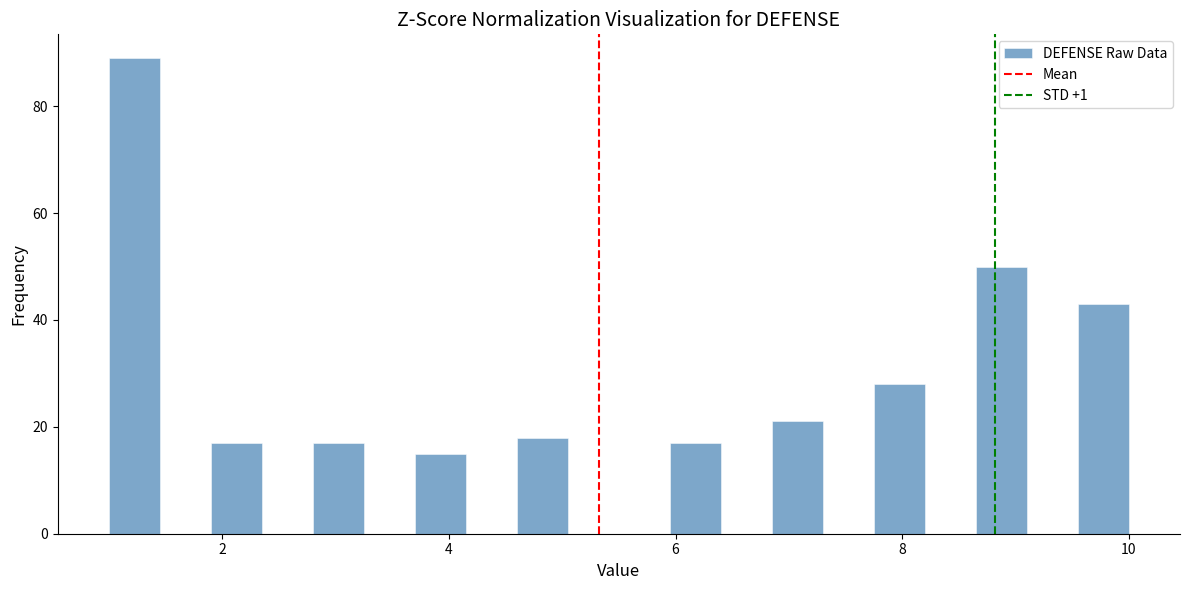

Around what value on the x-axis is the tallest bar? Give the approximate position of its centre, as read against the axis.

1.2